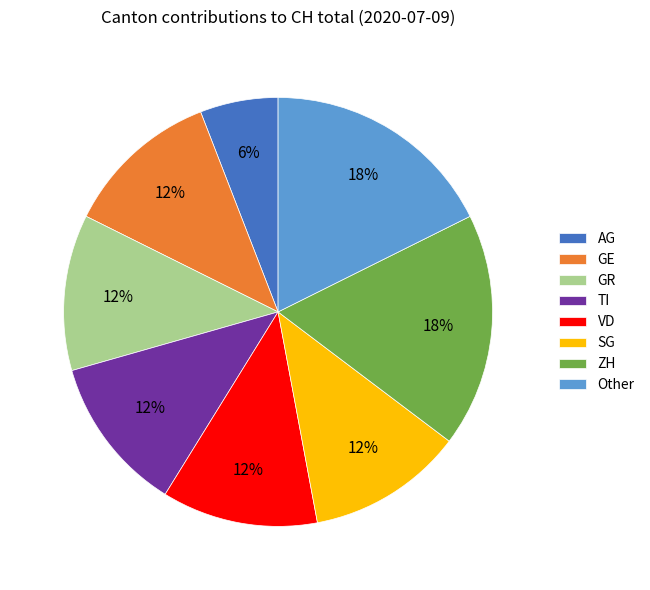

Is it true that Other is 7% of the pie?

False